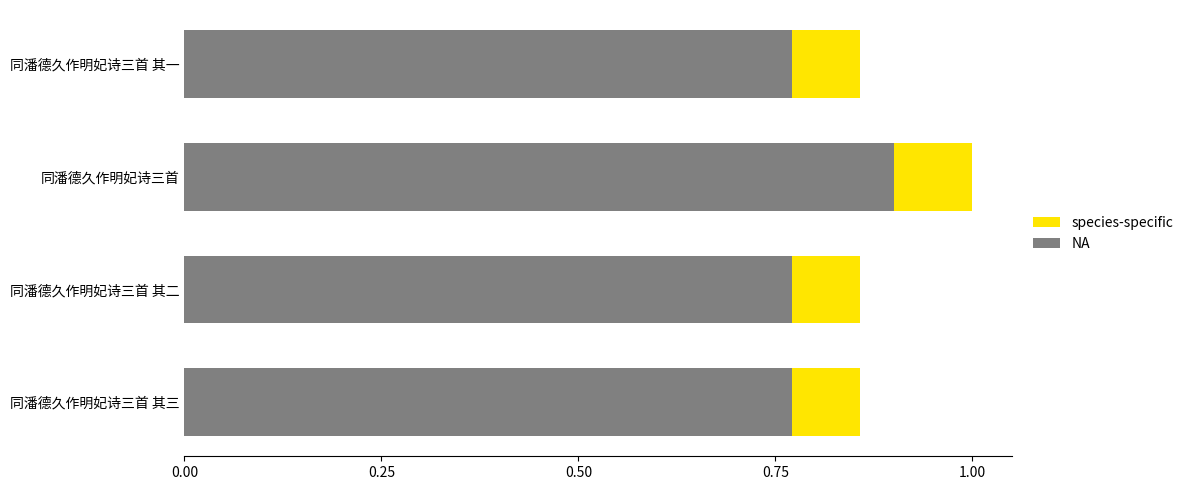

What is the sum of the NA values at 同潘德久作明妃诗三首 其二 and 同潘德久作明妃诗三首 其三?

1.5